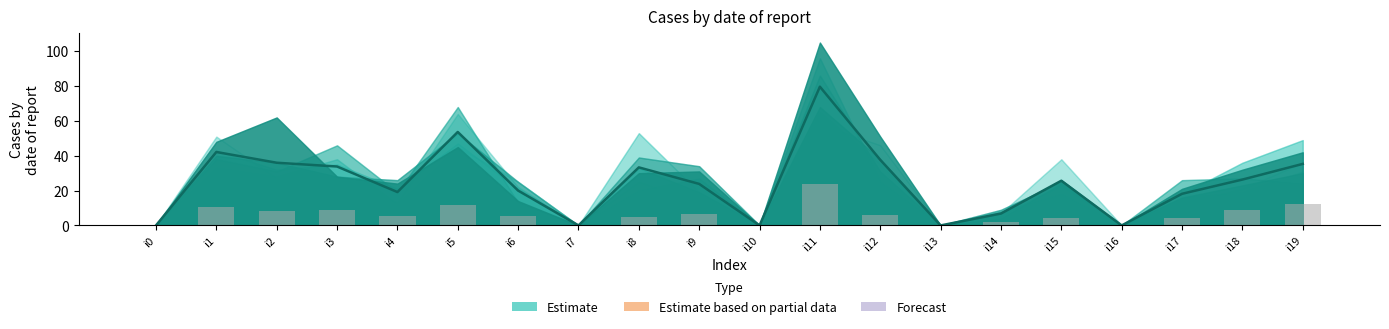

What is the value of the Reported bar at the 3rd from the left?

8.0